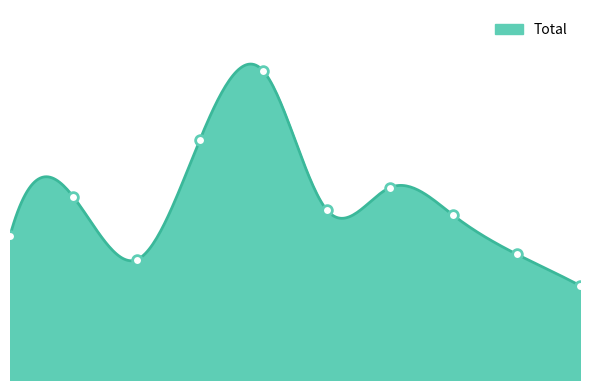

What is the maximum value shown in the chart?

167